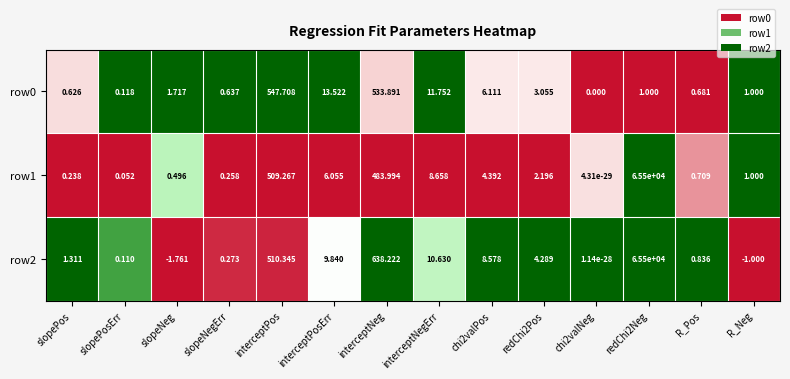

At which label does row1 first exceed 2?

interceptPos